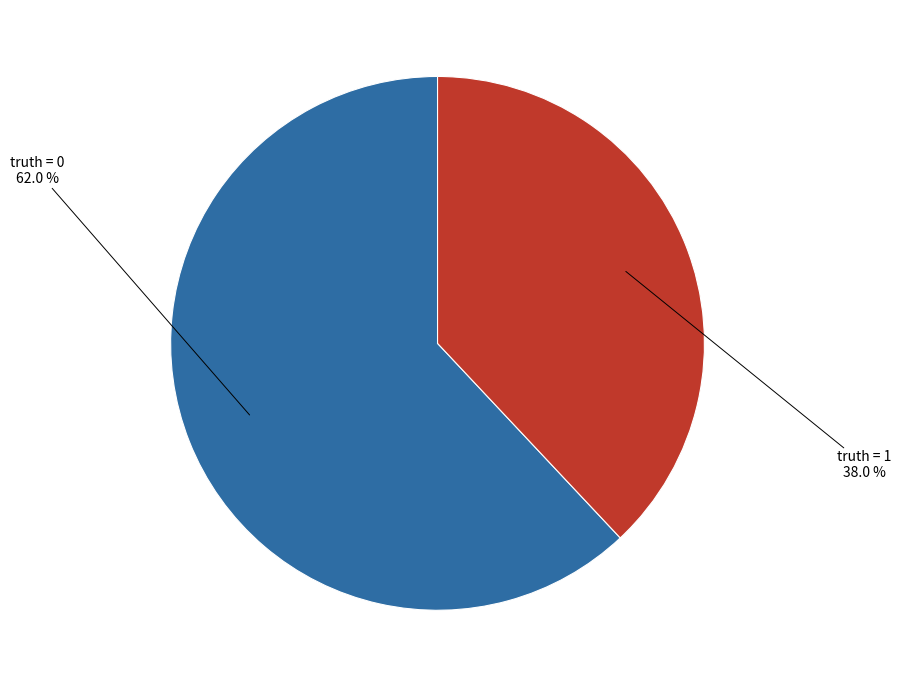

Does any single category account for the majority?

Yes